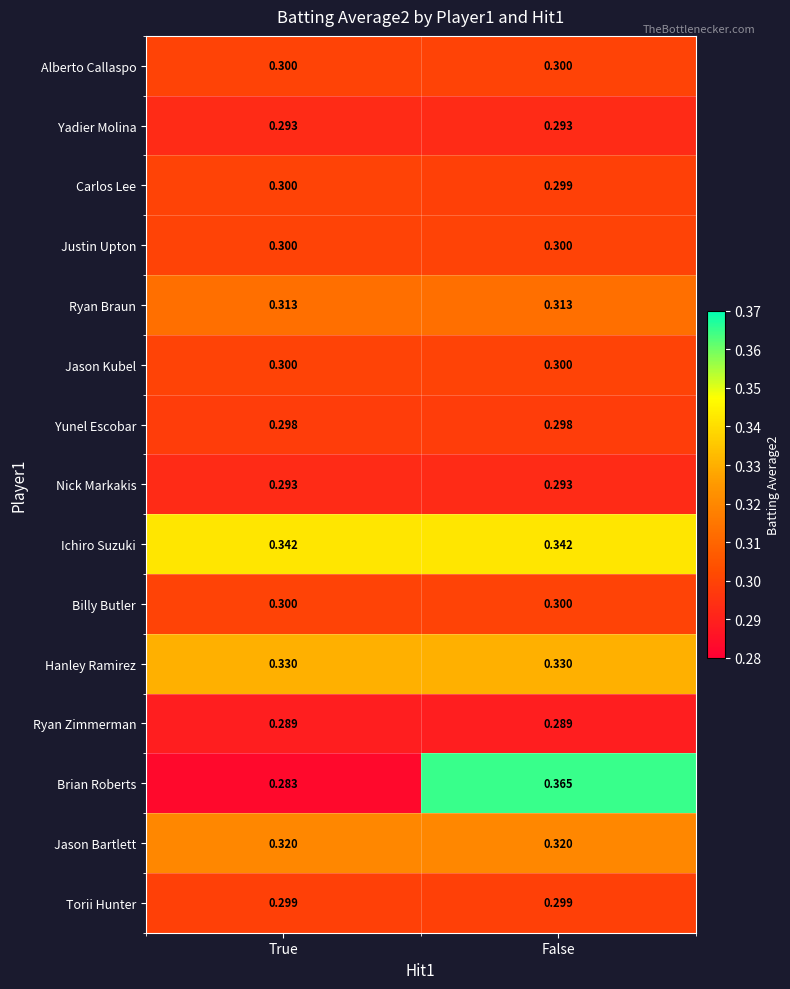

Which series has the largest range (max minus min)?

Brian Roberts